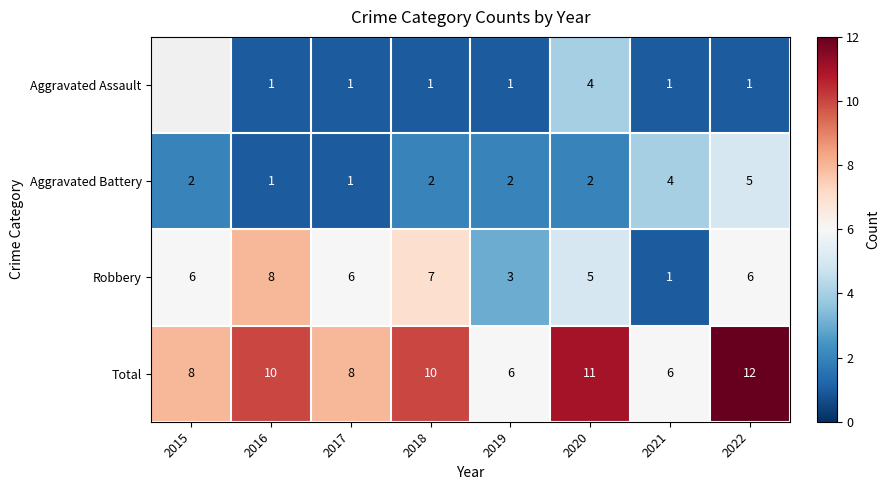

What is the sum of all Total values?

71